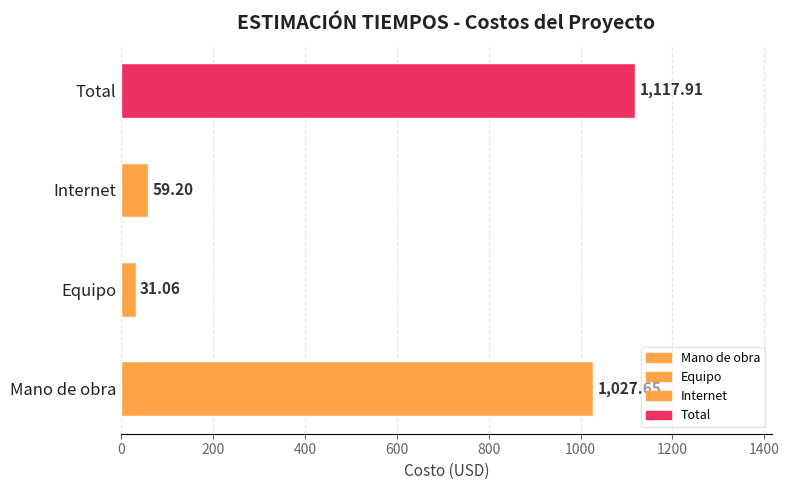

What is the difference between the values at Equipo and Mano de obra?

996.6